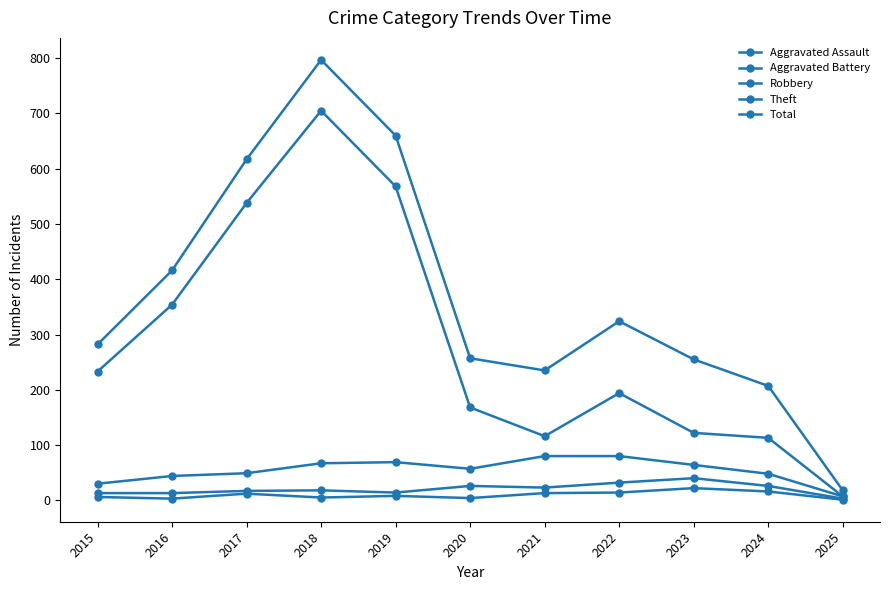

At how many categories does at least one series exceed 356?

4